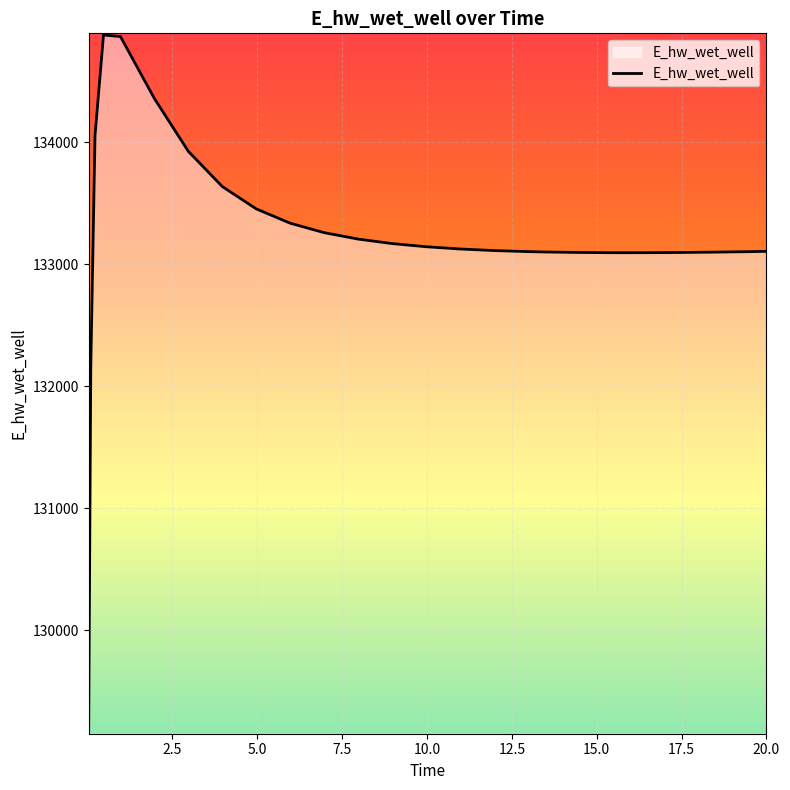

What is the smallest value displayed?

129163.9